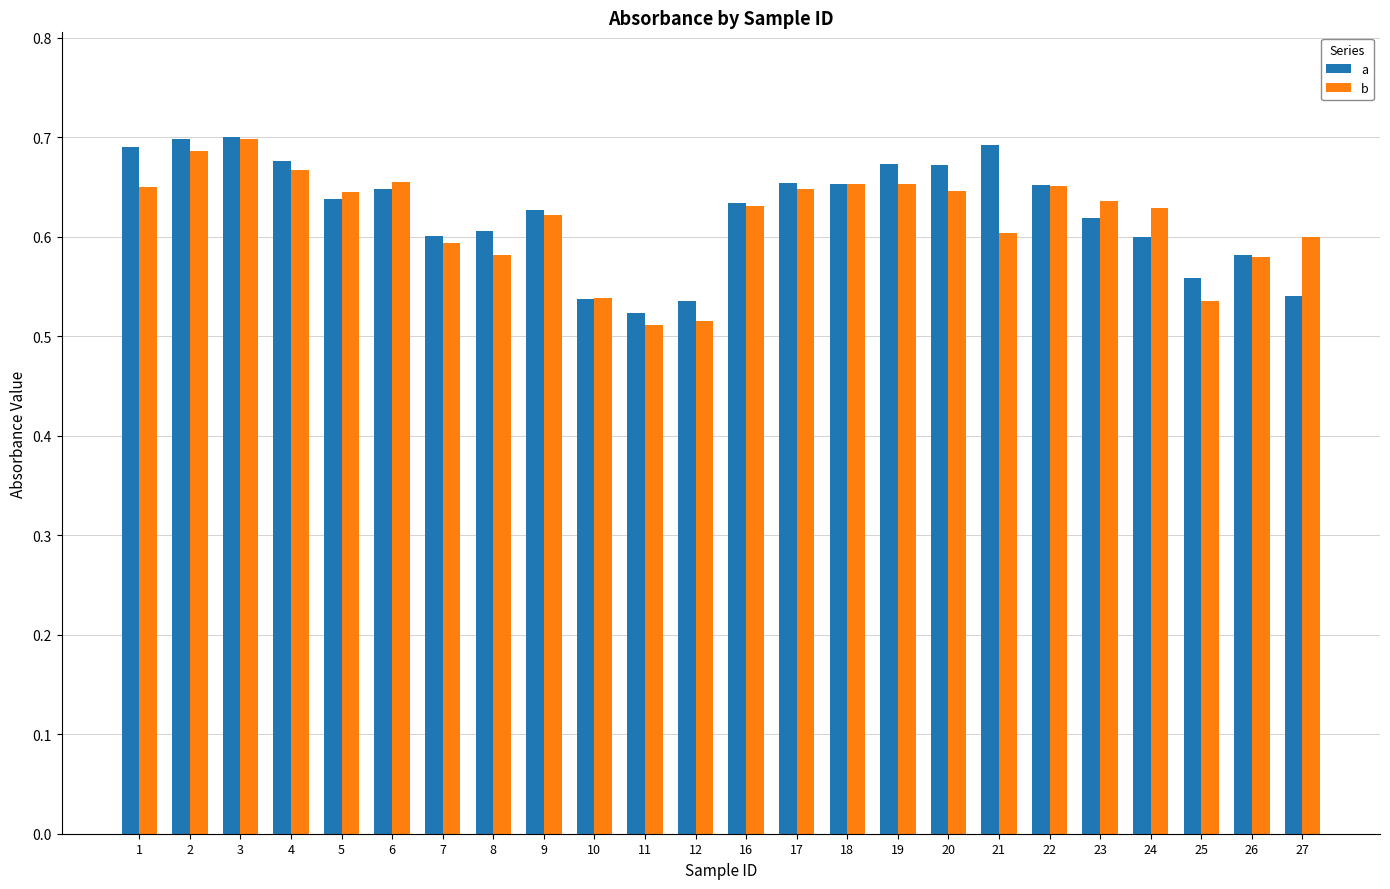

Rank the series by their average value, from highest to lowest.

a, b